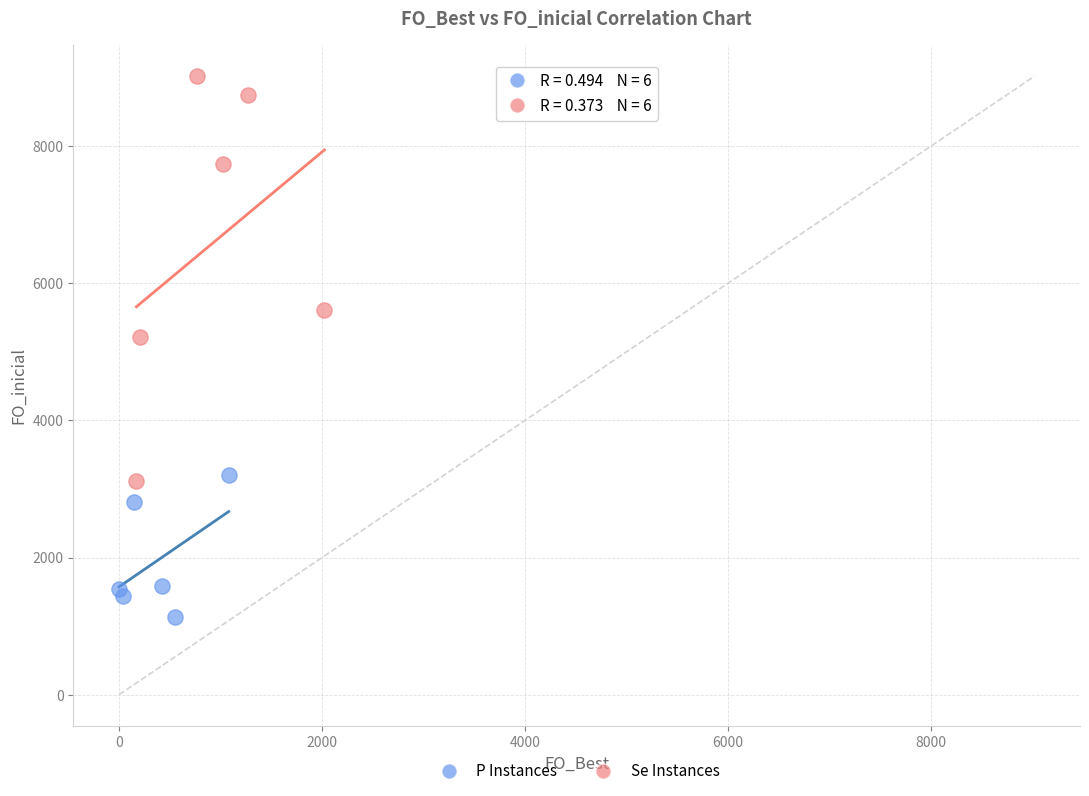

Which series has the largest Y range (max minus min)?

Se Instances